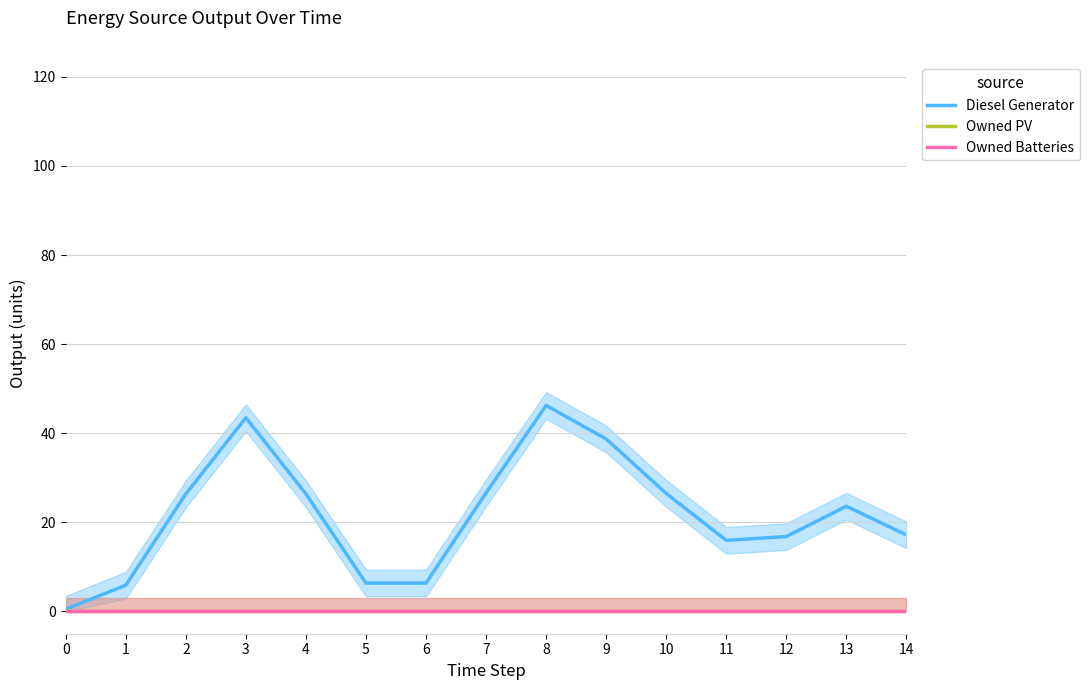

Is this an area chart (filled region under the line)?

No